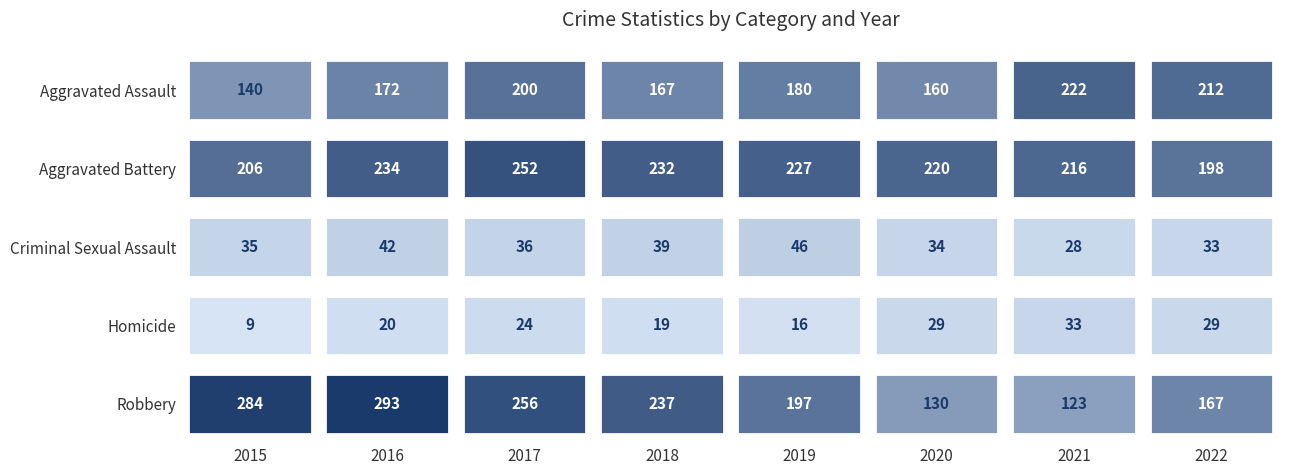

How many data points does each series have?

8